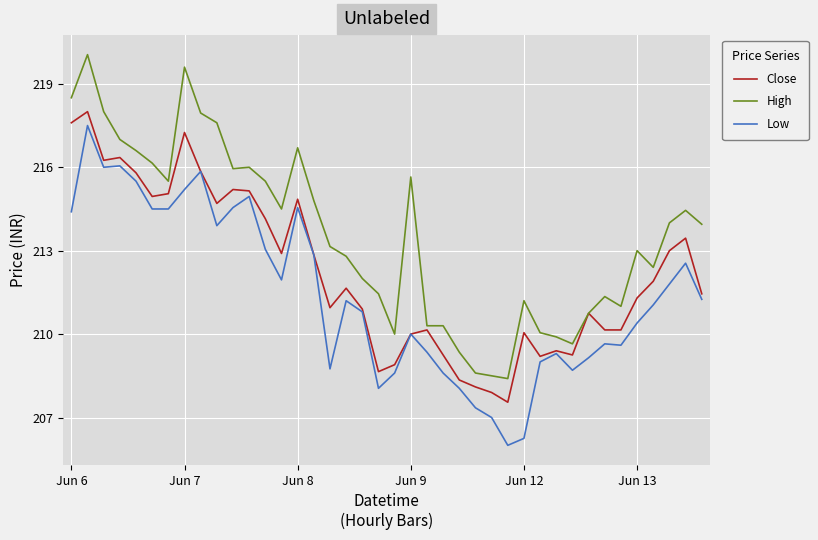

Rank the series by their average value, from highest to lowest.

High, Close, Low